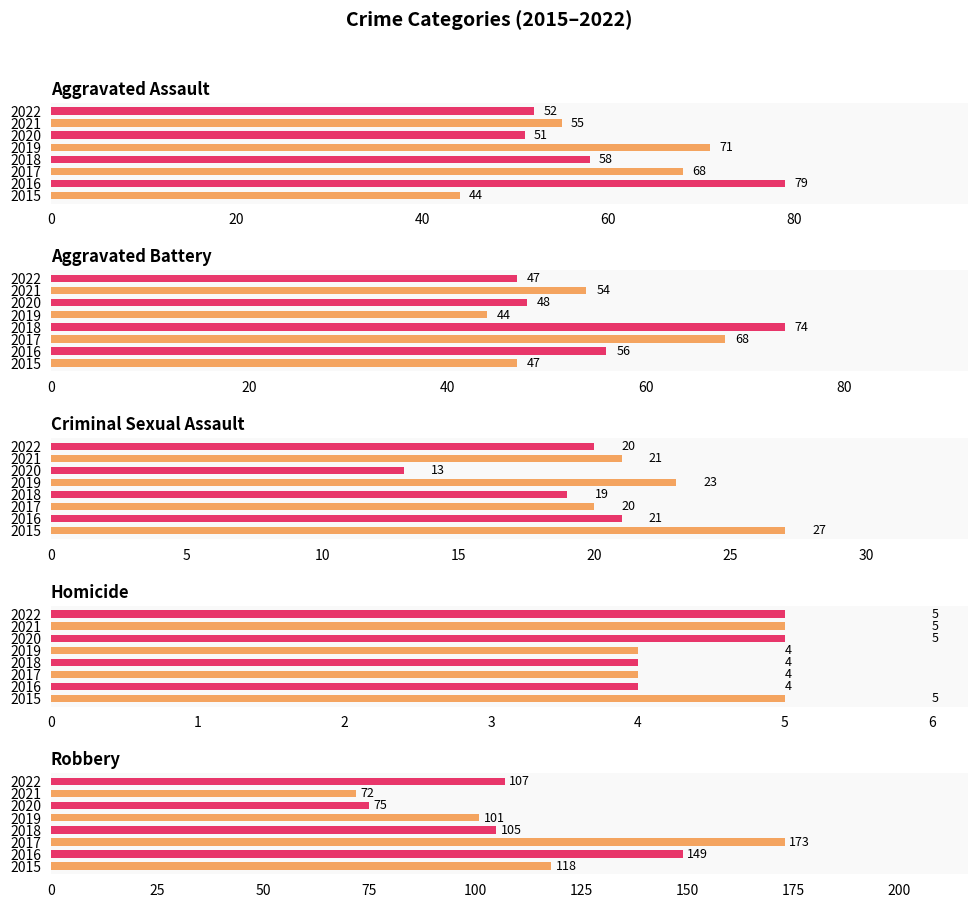

Reading left to right, what are all the values shown in this chart?

Aggravated Assault: 44	79	68	58	71	51	55	52
Aggravated Battery: 47	56	68	74	44	48	54	47
Criminal Sexual Assault: 27	21	20	19	23	13	21	20
Homicide: 5	4	4	4	4	5	5	5
Robbery: 118	149	173	105	101	75	72	107